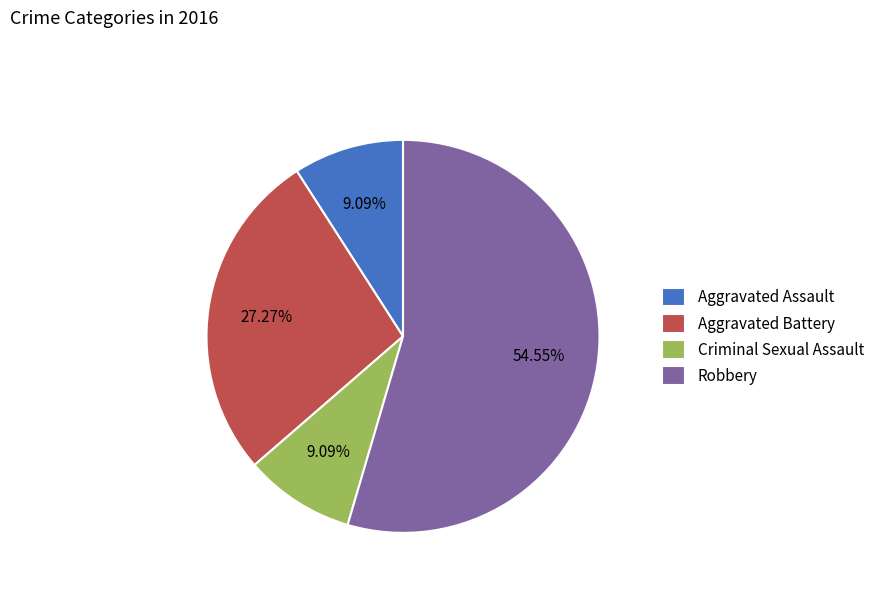

Combined, do Aggravated Assault and Criminal Sexual Assault account for over 50%?

No